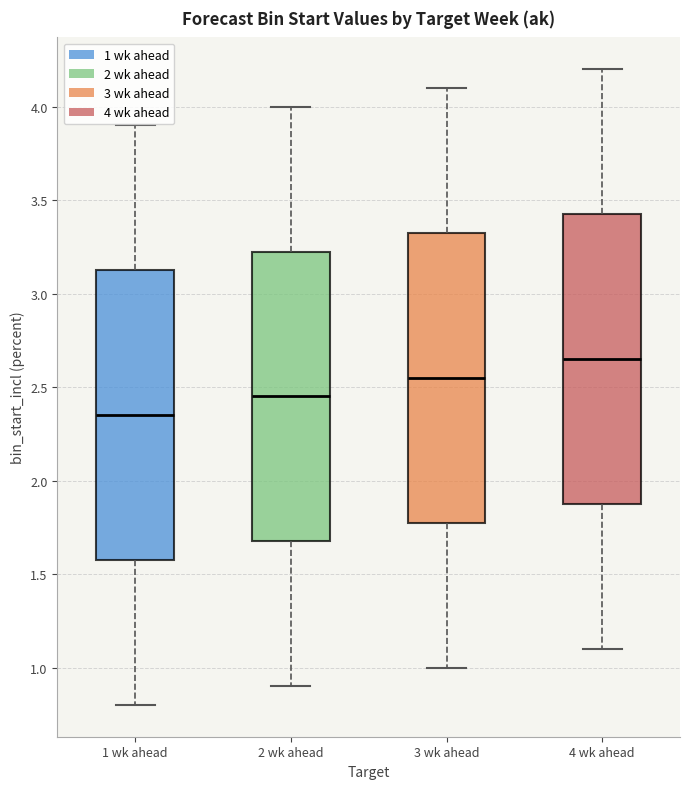

Which box has the lowest median line?

1 wk ahead